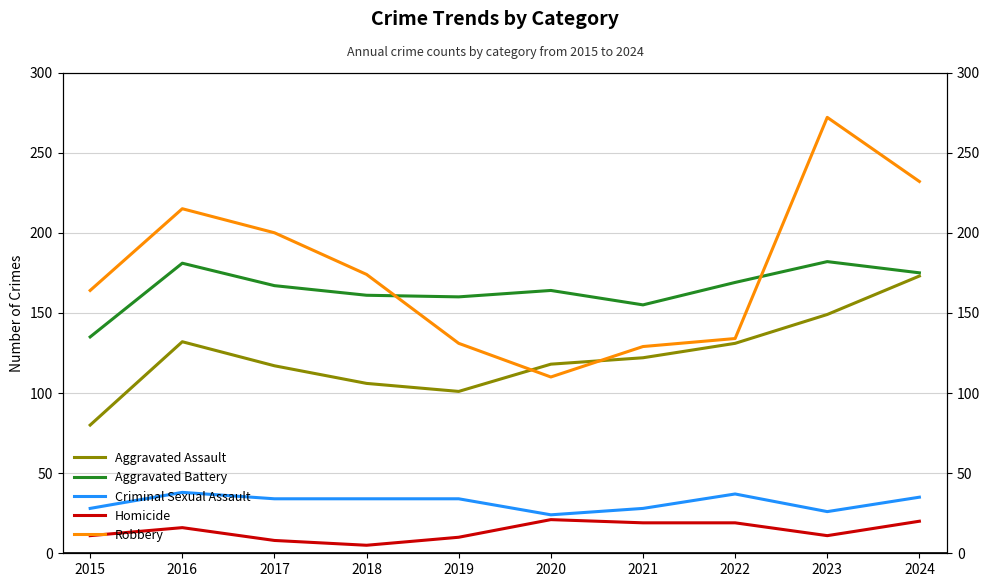

What is the difference between the maximum and minimum values in the Robbery series?

162